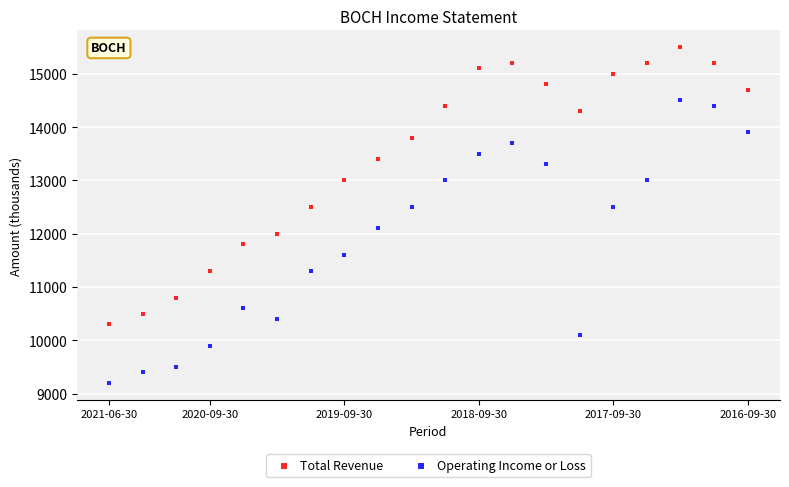

Across all data points, what is the range of X values (max minus min)?

19